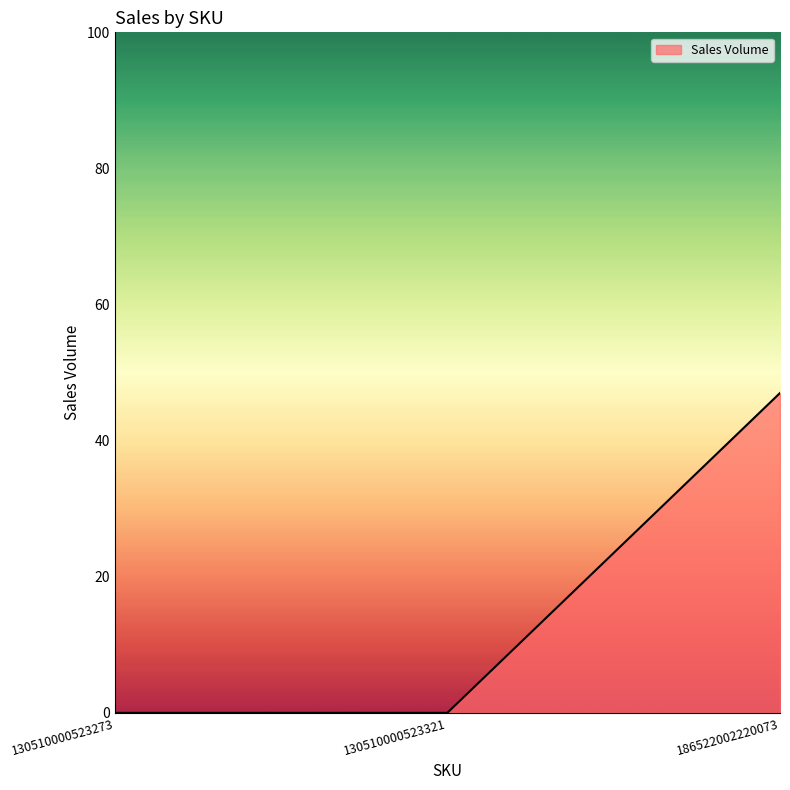

What is the maximum value shown in the chart?

47